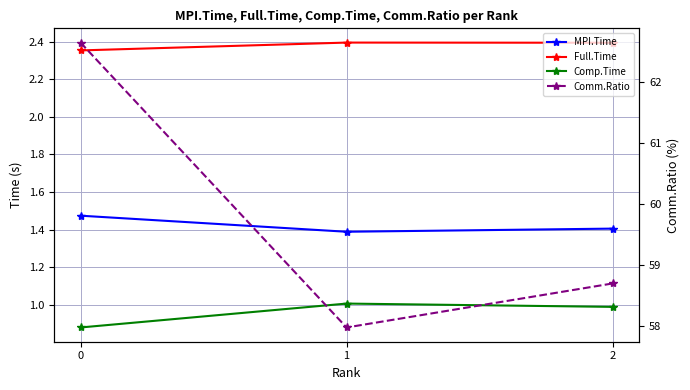

Is it true that MPI.Time equals 1.4 at 1?

True